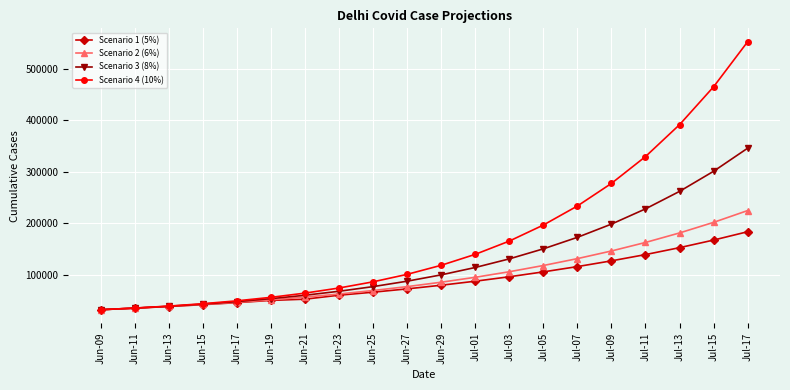

The value of Scenario 1 (5%) at Jul-03 is 55564. True or false?

False